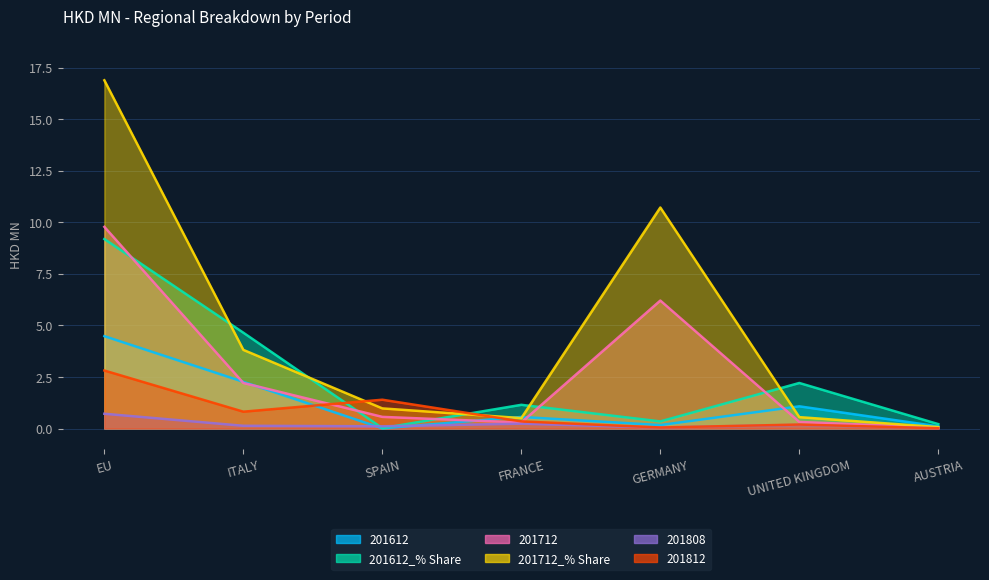

What is the value of the 201612_% Share point at the 6th from the left?

2.2